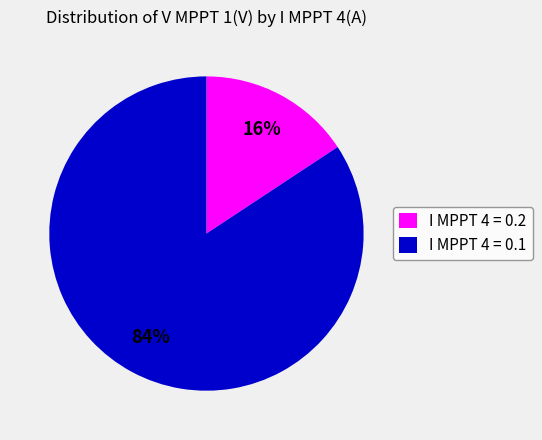

How many segments does this pie chart have?

2